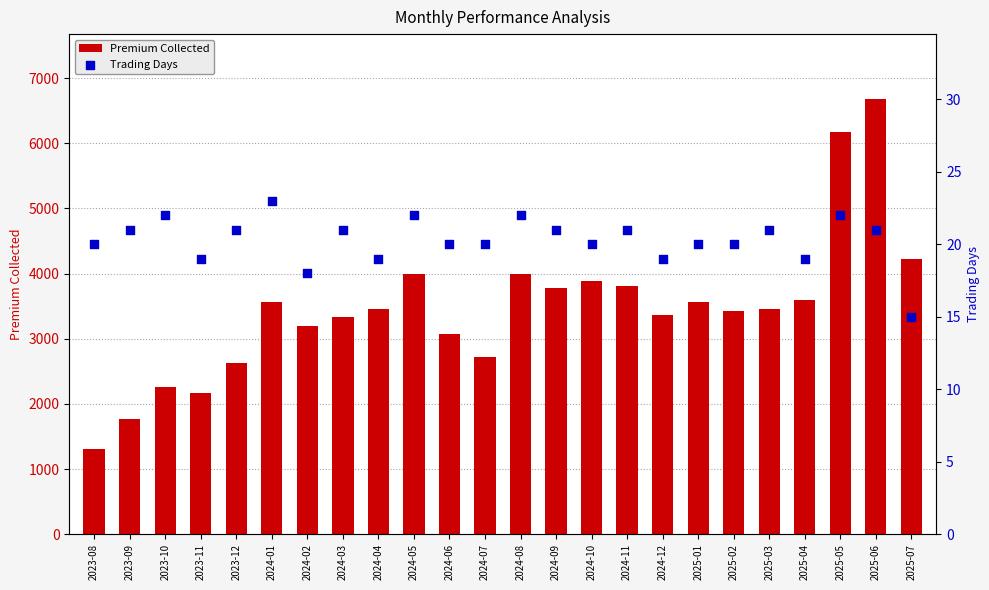

Which series has the widest spread of Y values?

Premium Collected